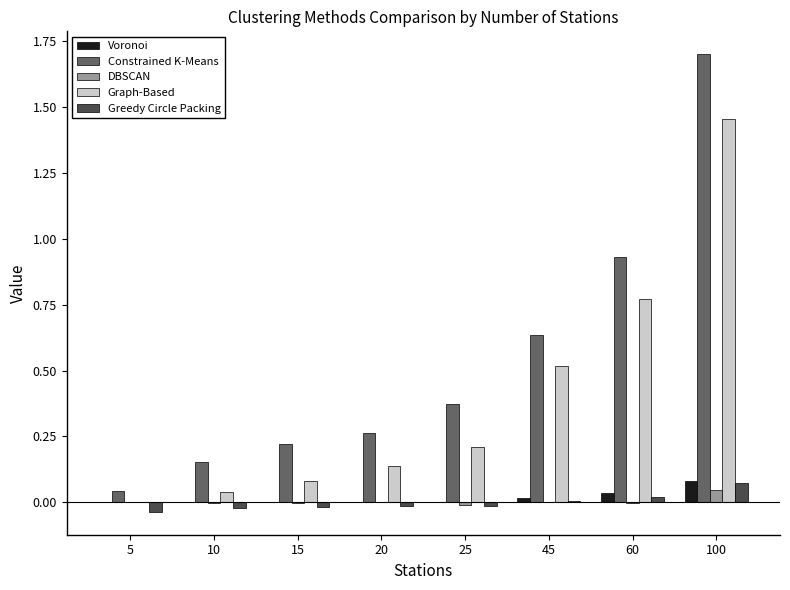

Does the chart contain stacked bars?

No